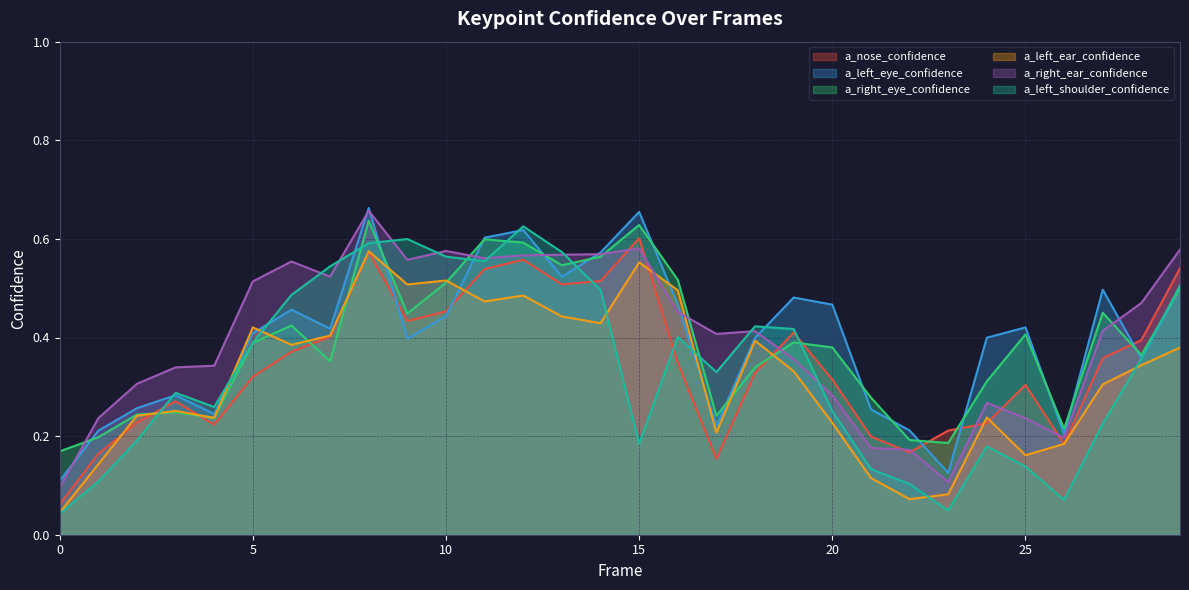

Does the chart have visible grid lines?

Yes